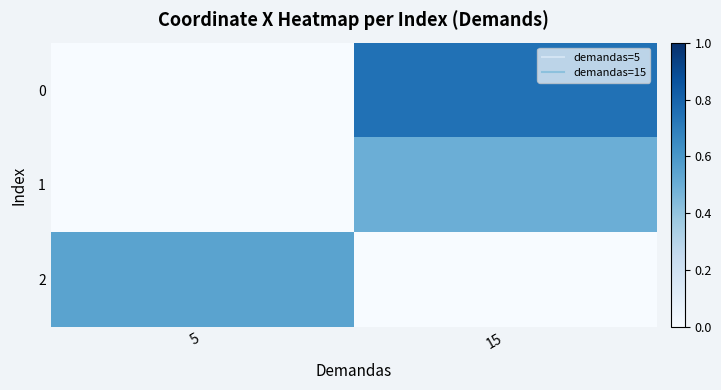

At which category is the sum across all series the highest?

15